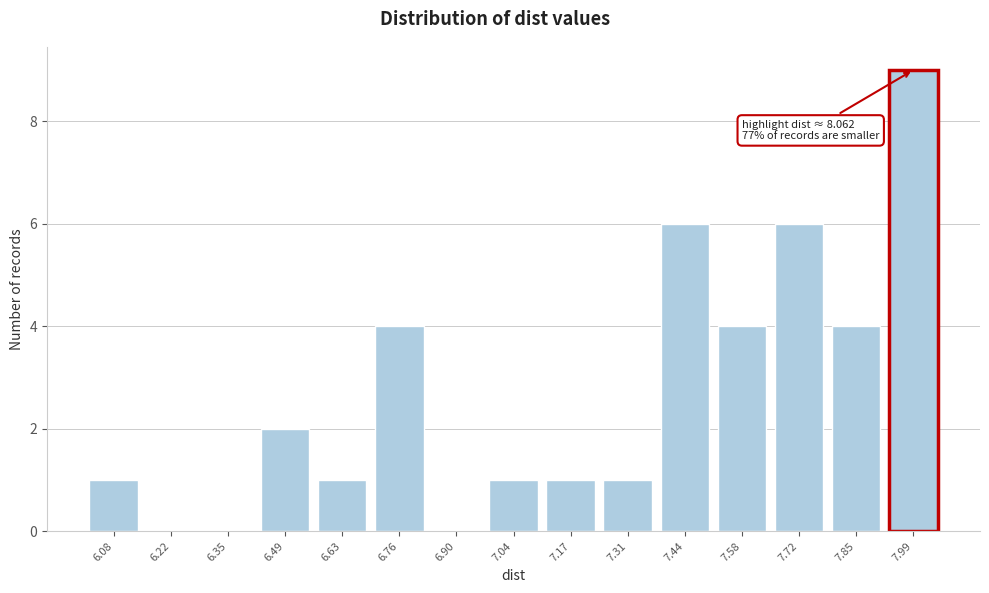

Reading left to right, transcribe all the data shown in this chart.

6.08=1	6.22=0	6.35=0	6.49=2	6.63=1	6.76=4	6.90=0	7.04=1	7.17=1	7.31=1	7.44=6	7.58=4	7.72=6	7.85=4	7.99=9